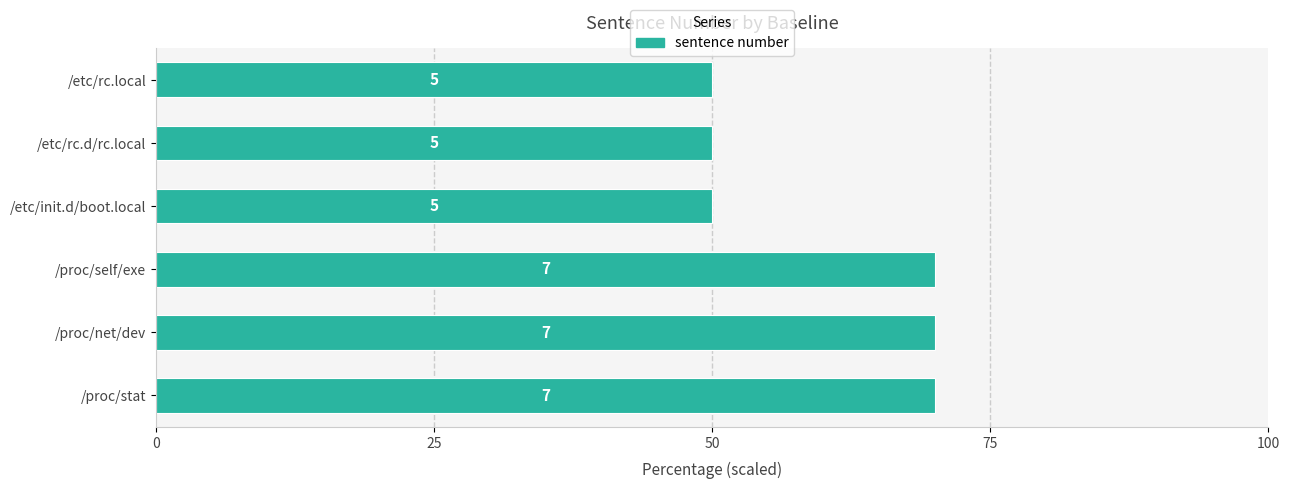

What is the smallest value displayed?

50